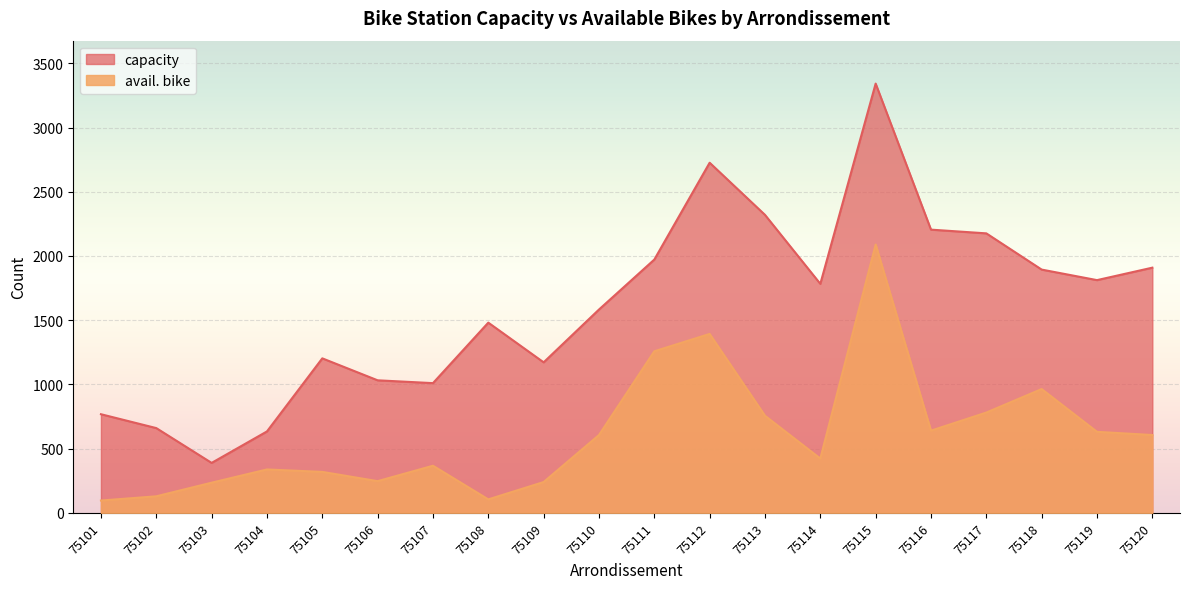

In capacity, how many points are lower than both neighbors (excluding endpoints)?

5